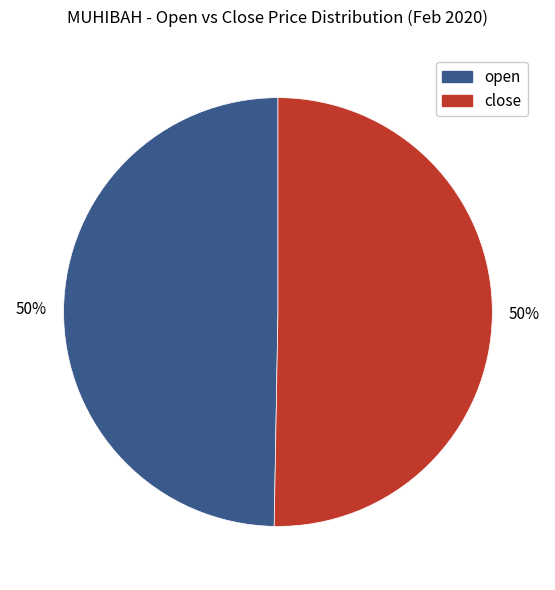

To the nearest percent, what is the average slice percentage?

50%